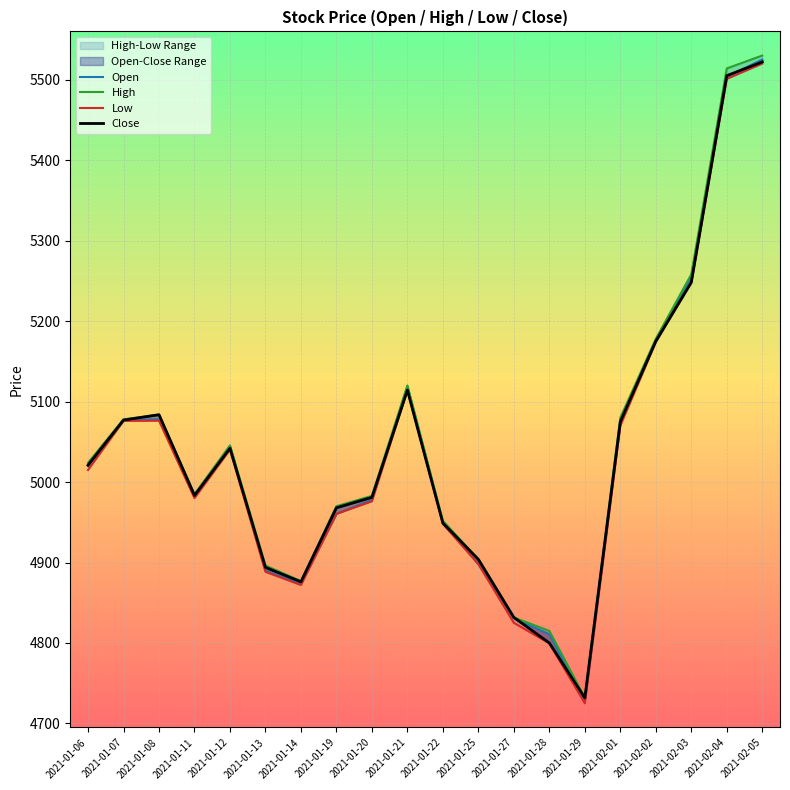

What position from the left is 2021-01-27?

13